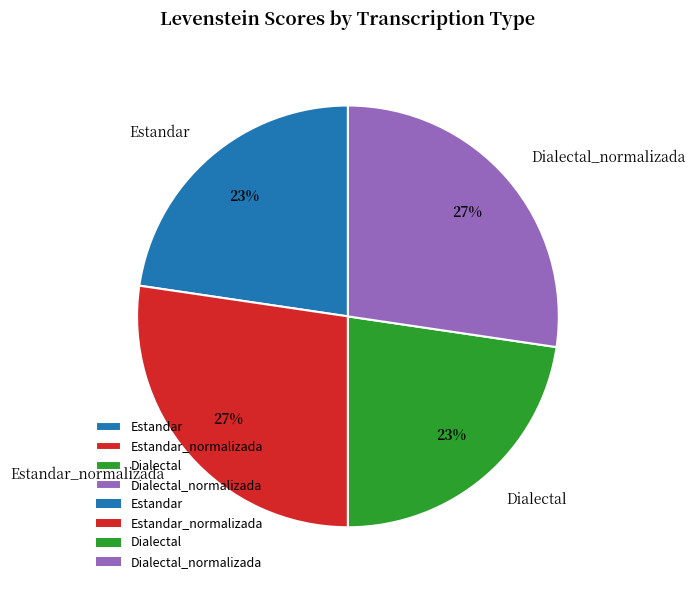

What is the ratio of the value at Estandar_normalizada to the value at Dialectal?

1.2